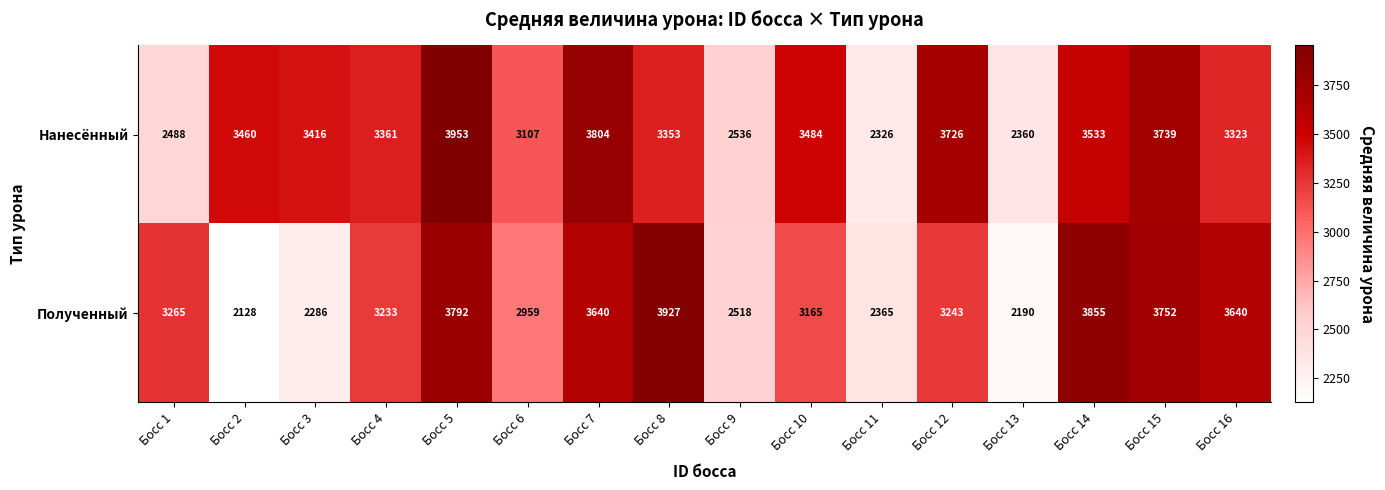

What is the sum of the Полученный values at Босс 12 and Босс 15?

6995